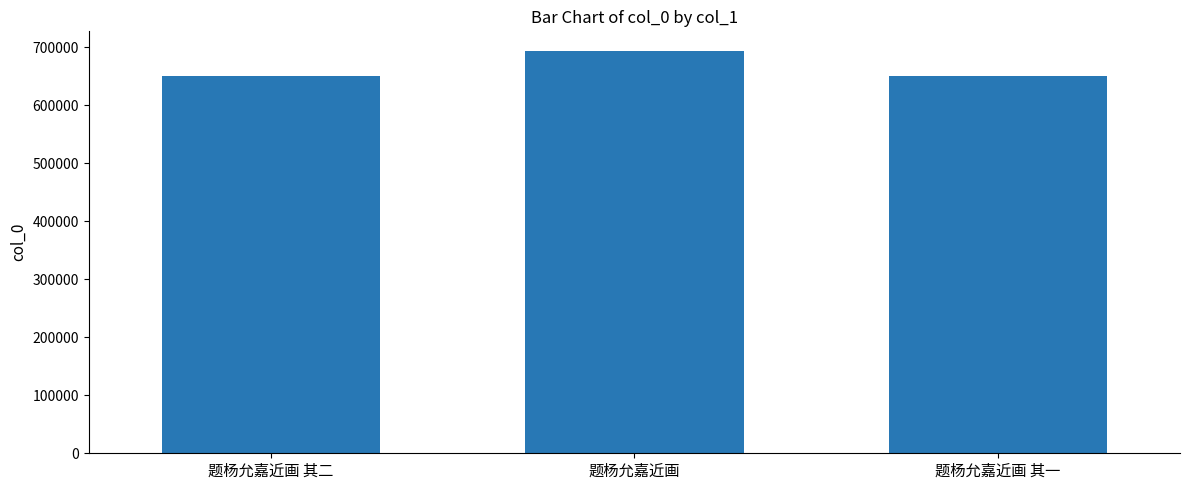

What is the change in value from 题杨允嘉近画 to 题杨允嘉近画 其一?

-42608